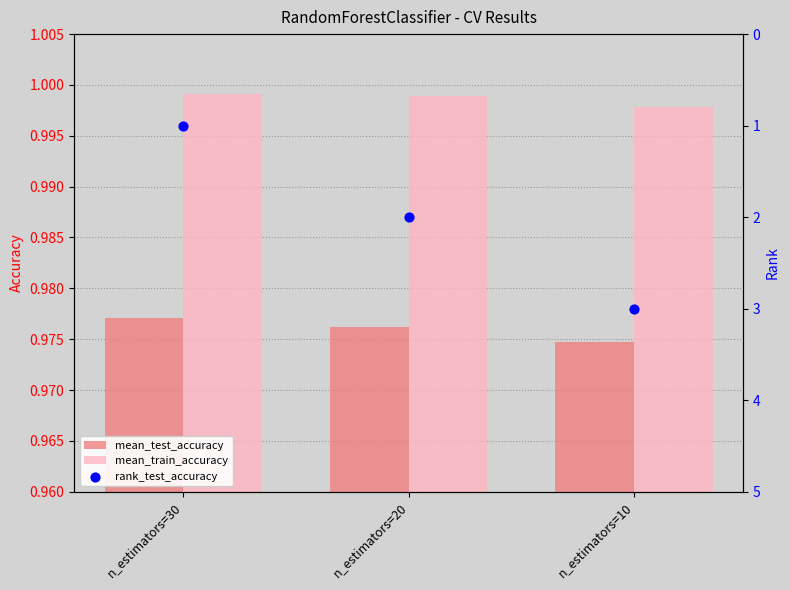

At which category is the sum across all series the highest?

n_estimators=10